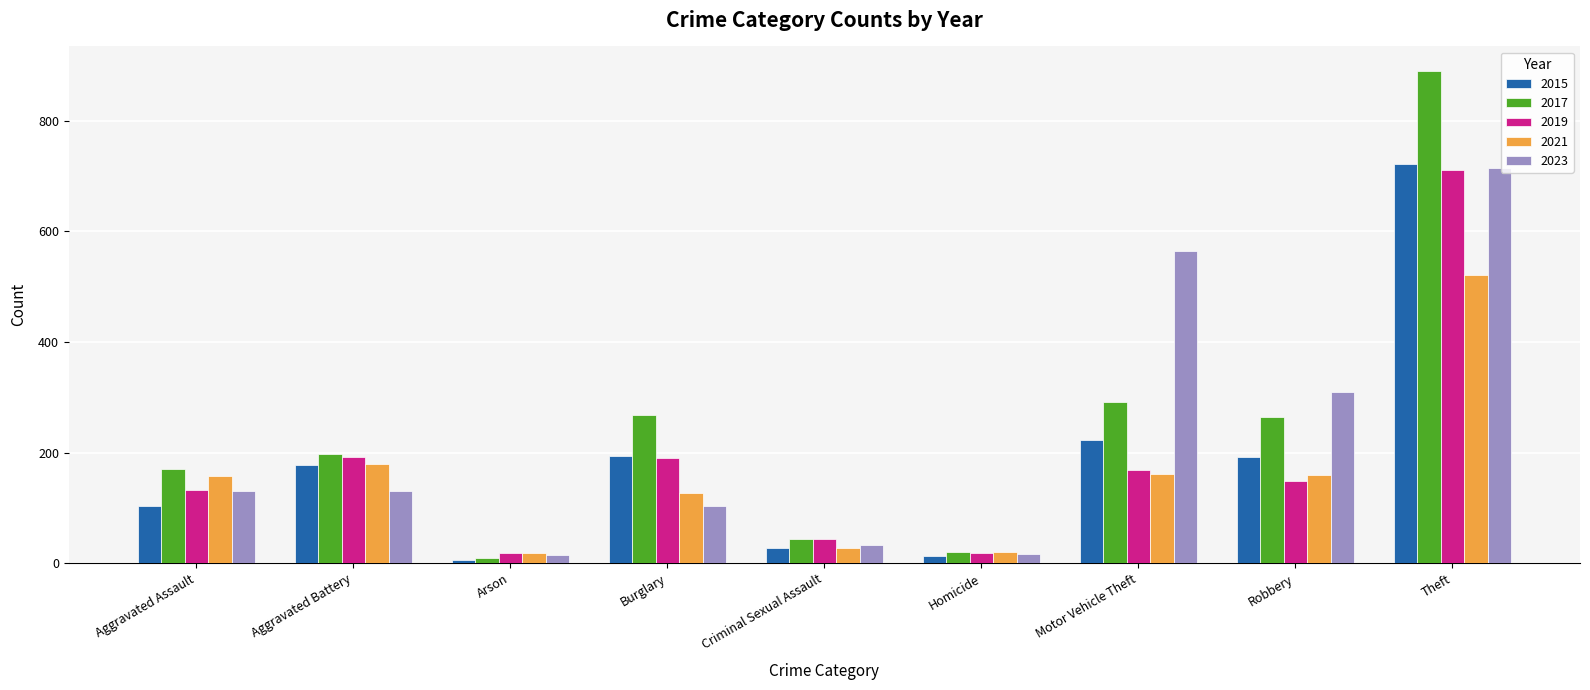

How many data points in 2017 are less than 198?

4